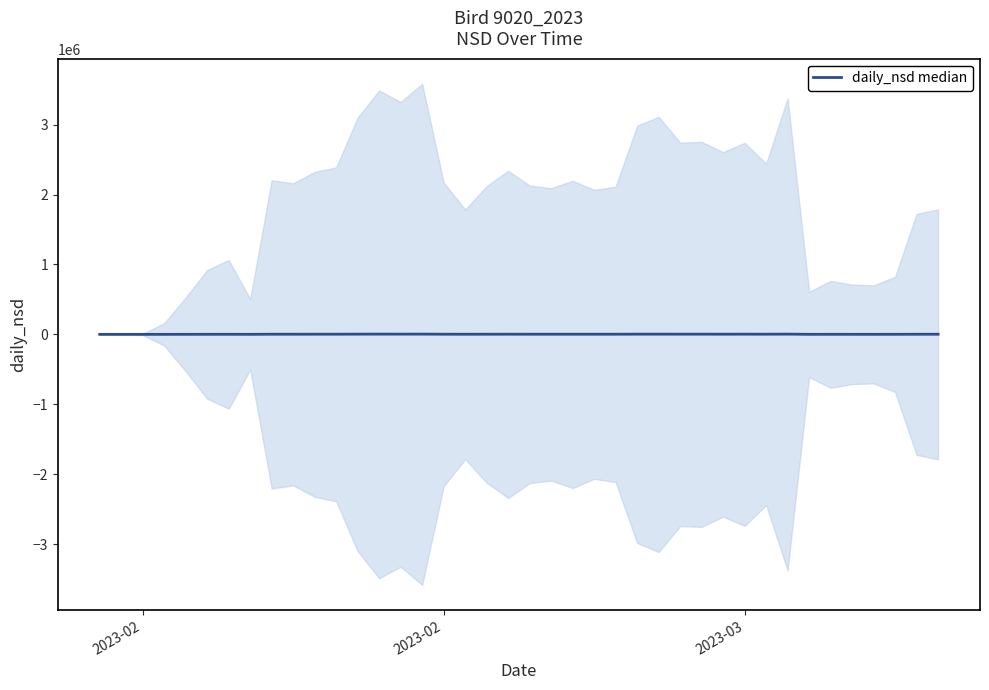

How many values are below 2128?

20